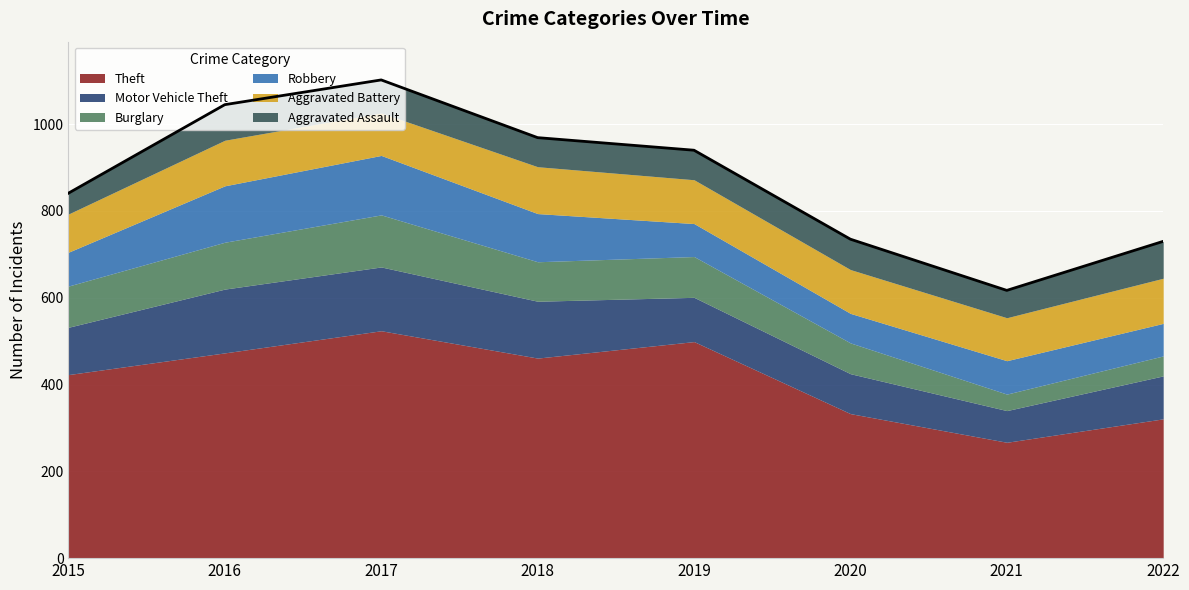

Which series has the widest spread of values?

Theft